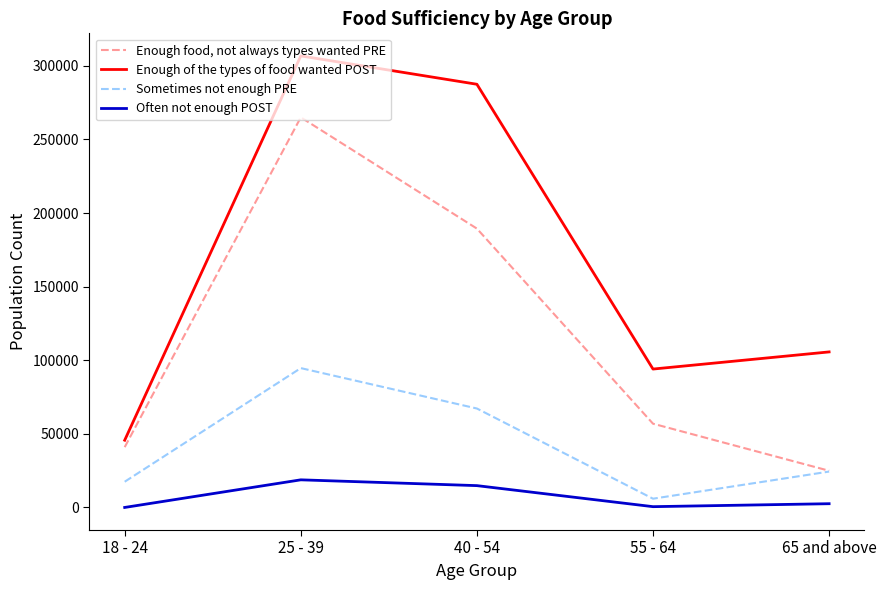

What is the spread (max minus min) of values at 18 - 24?

45672